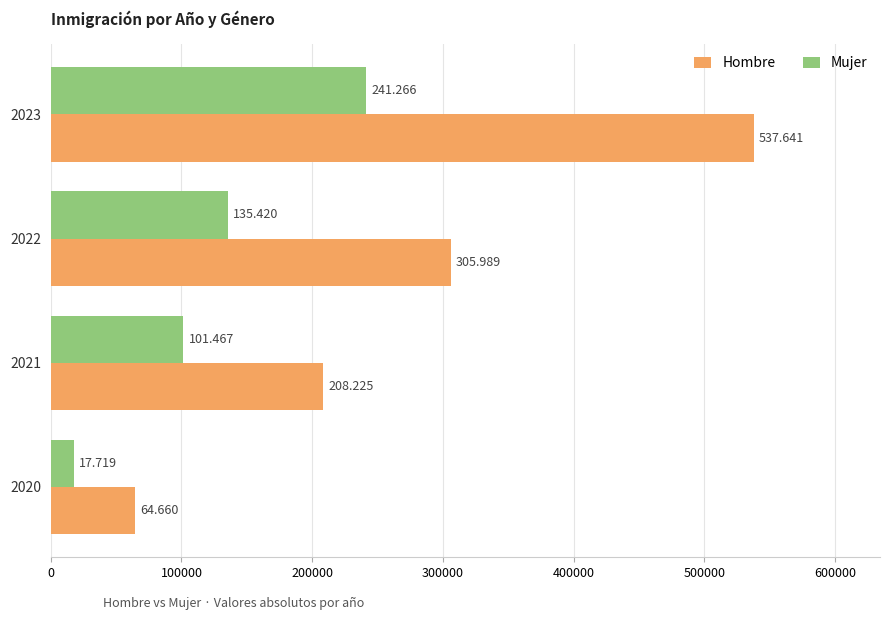

What is the difference between the maximum and minimum values in the Mujer series?

223547